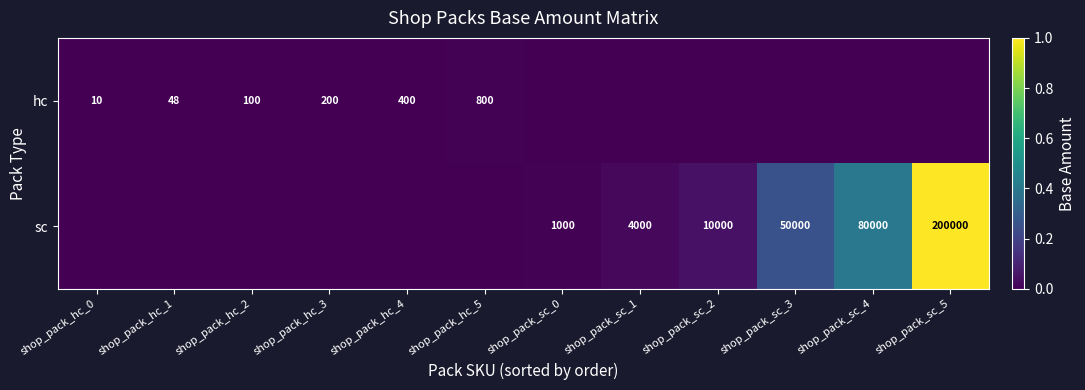

The hc series shows 4 at shop_pack_hc_0. True or false?

False